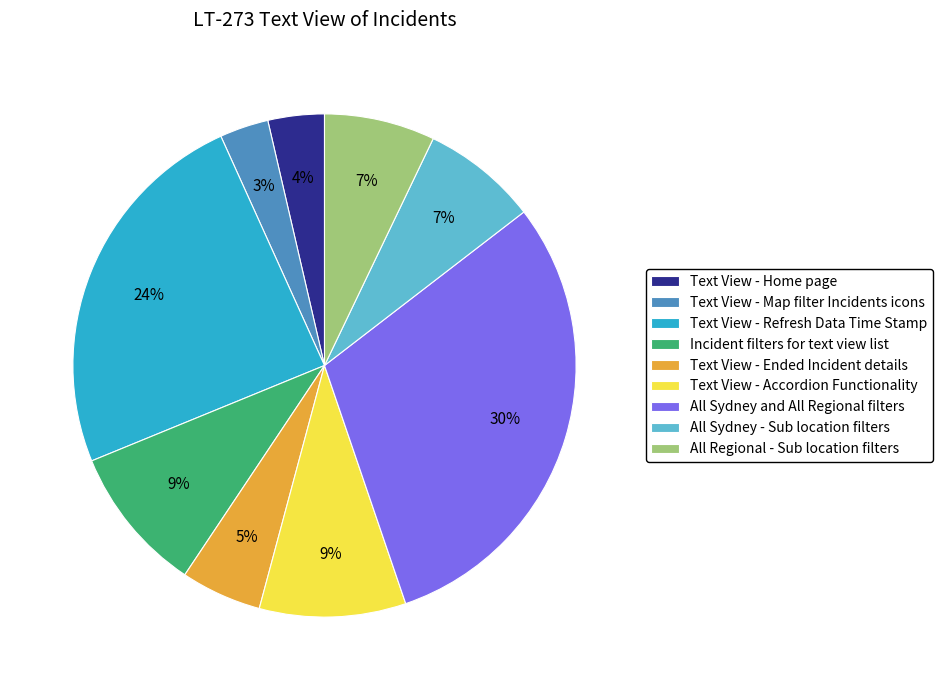

Is it true that All Sydney - Sub location filters is 7% of the pie?

True